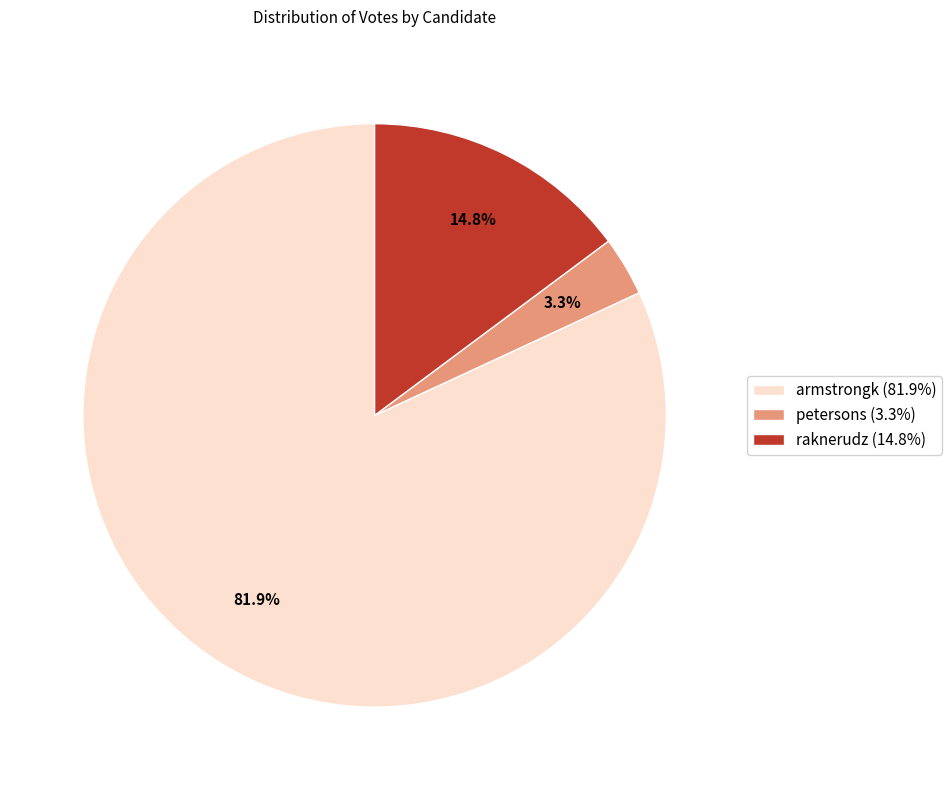

To the nearest percent, what percentage of the pie is armstrongk?

82%